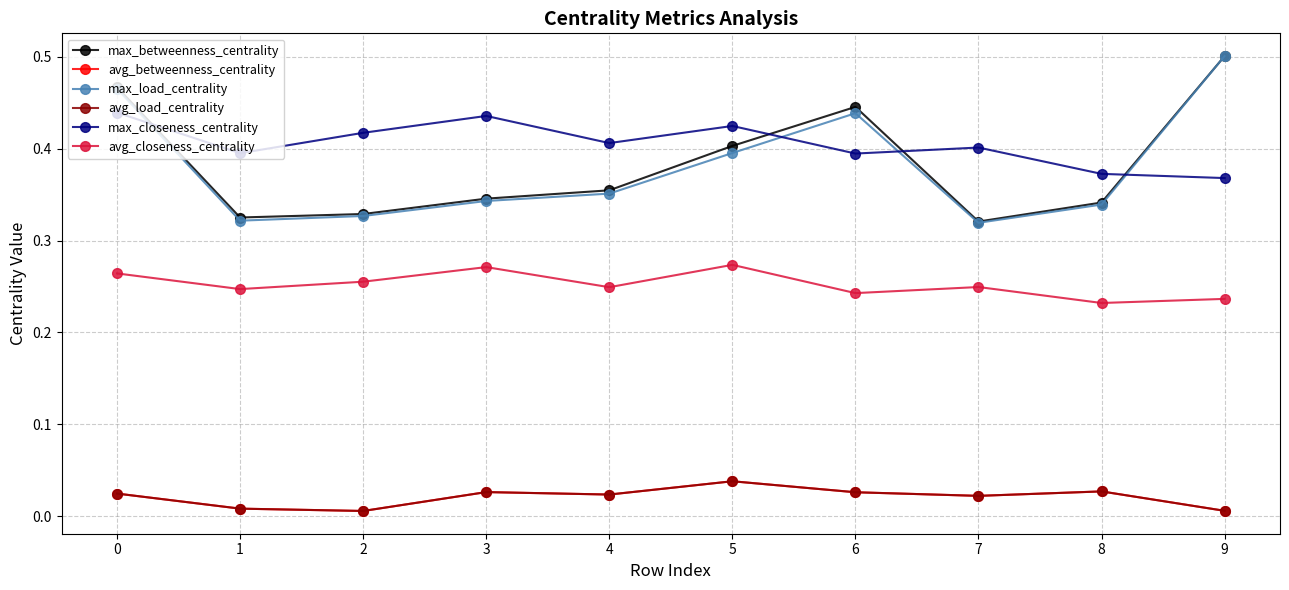

True or false: max_betweenness_centrality and avg_closeness_centrality intersect in this chart.

False